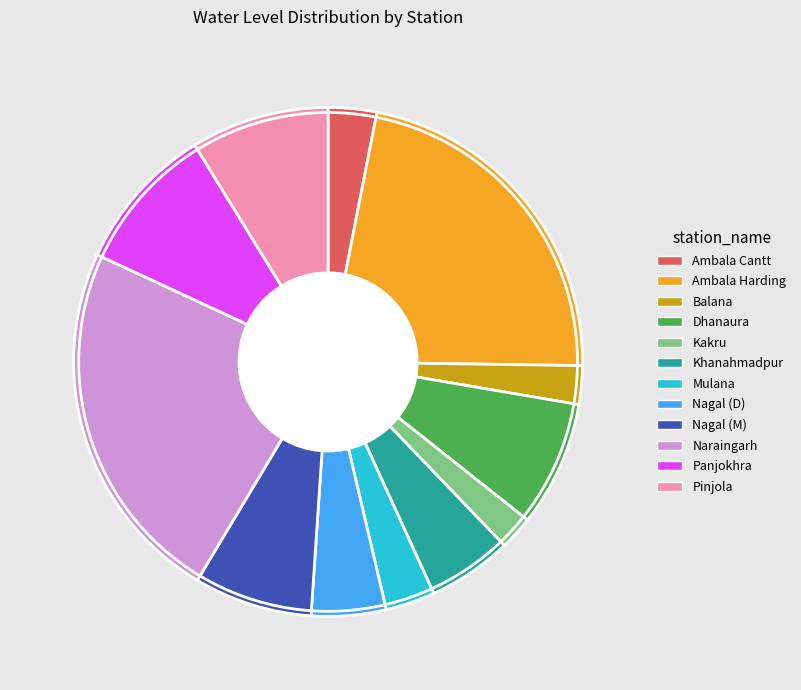

What is the ratio of the value at Nagal (M) to the value at Naraingarh?

0.3